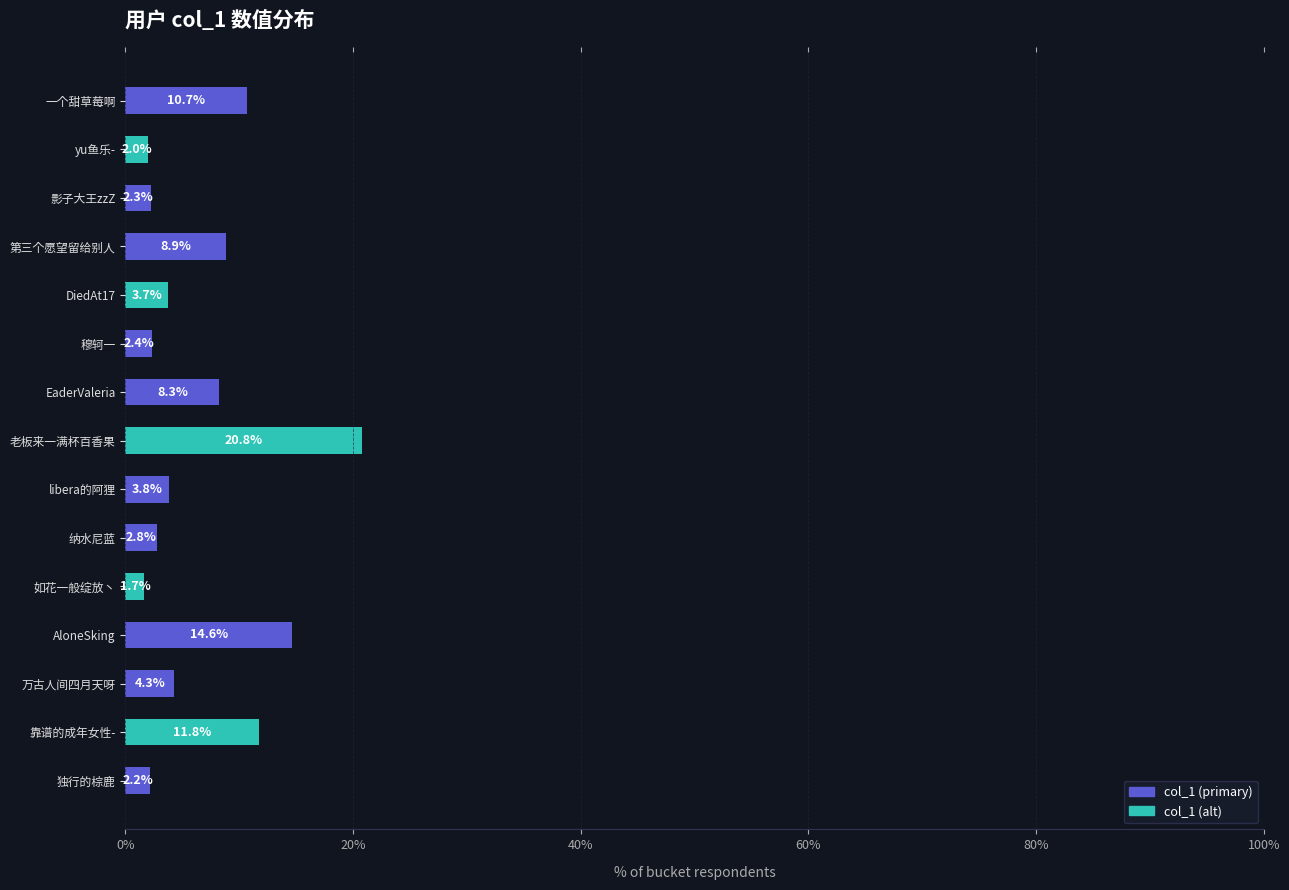

Rank the categories by value from lowest to highest.

如花一般绽放丶, yu鱼乐-, 独行的棕鹿, 影子大王zzZ, 穆轲一, 纳水尼蓝, DiedAt17, libera的阿狸, 万古人间四月天呀, EaderValeria, 第三个愿望留给别人, 一个甜草莓啊, 靠谱的成年女性-, AloneSking, 老板来一满杯百香果